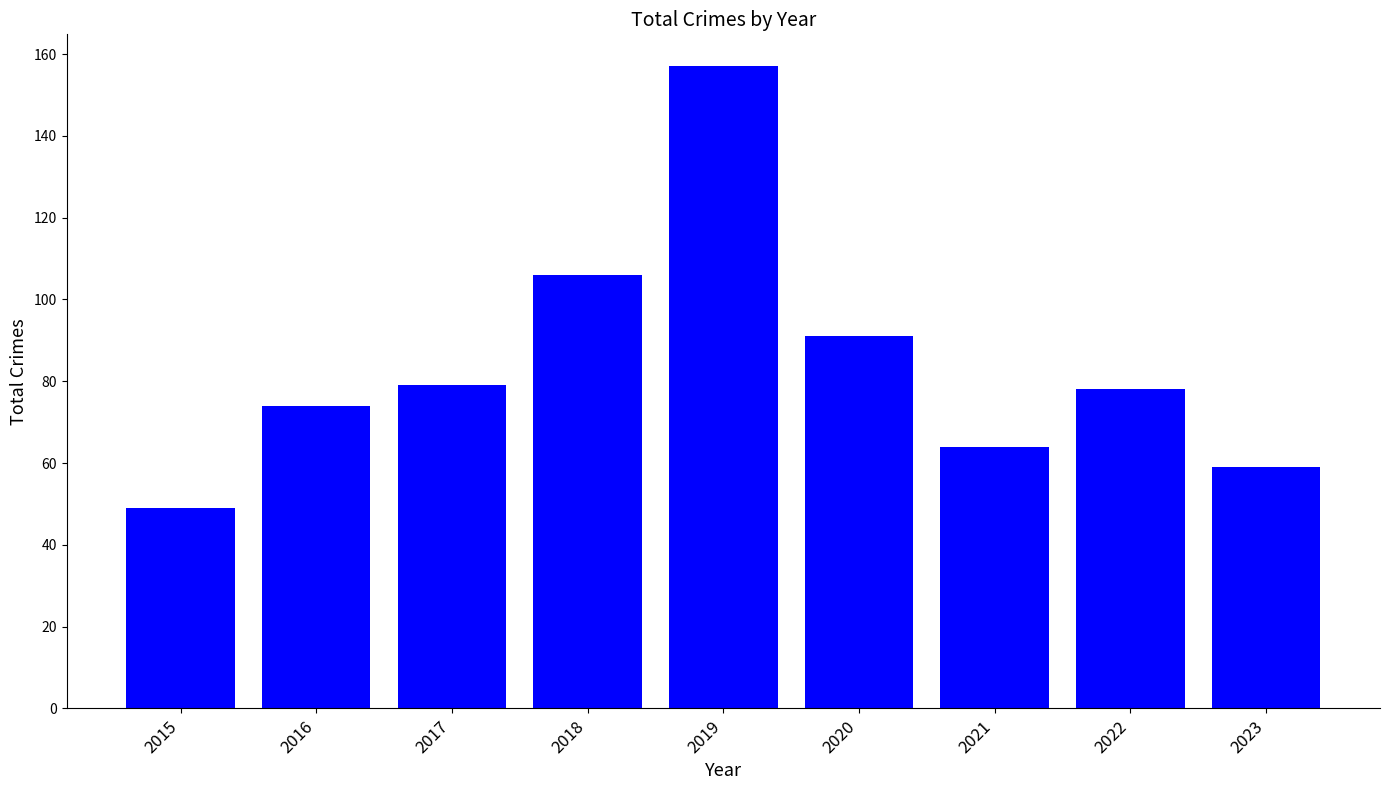

What is the approximate value at 2021, to the nearest 50?

50